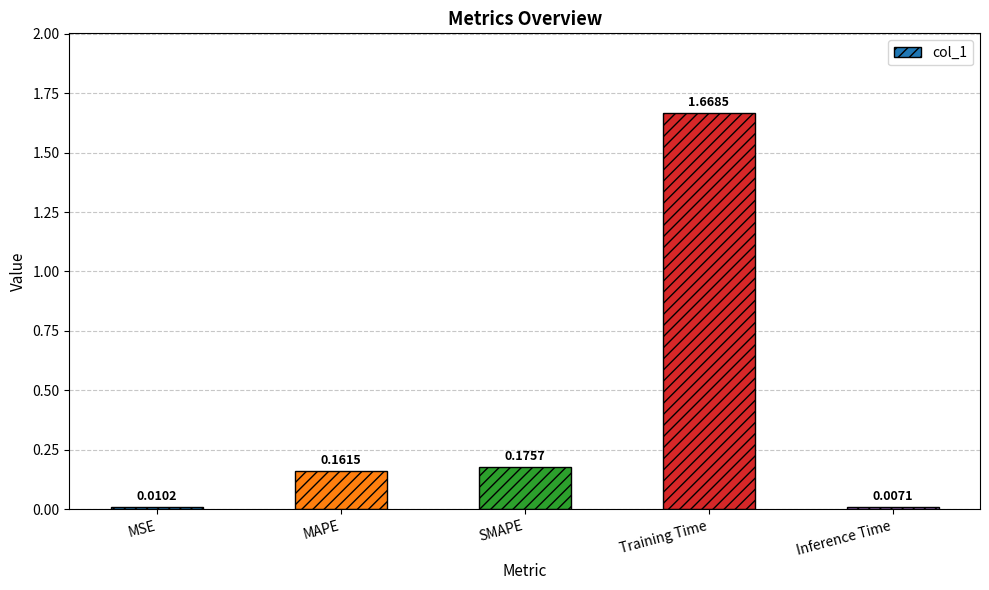

Rank the categories by value from lowest to highest.

Inference Time, MSE, MAPE, SMAPE, Training Time